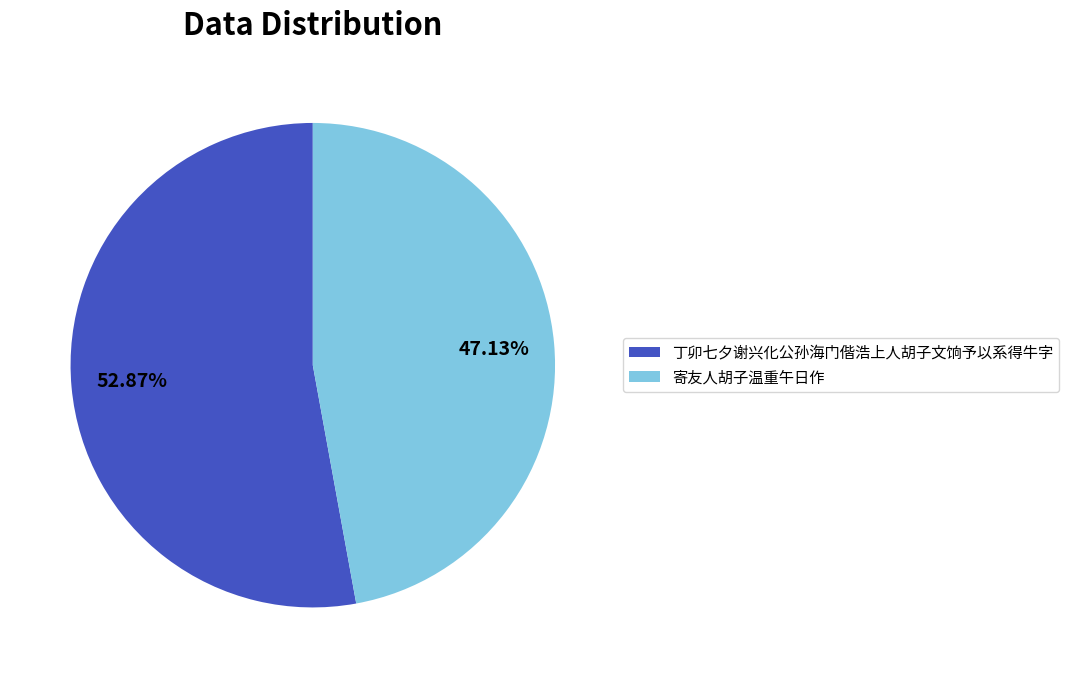

To the nearest percent, what is the difference between the 丁卯七夕谢兴化公孙海门偕浩上人胡子文饷予以系得牛字 and 寄友人胡子温重午日作 slice percentages?

6%